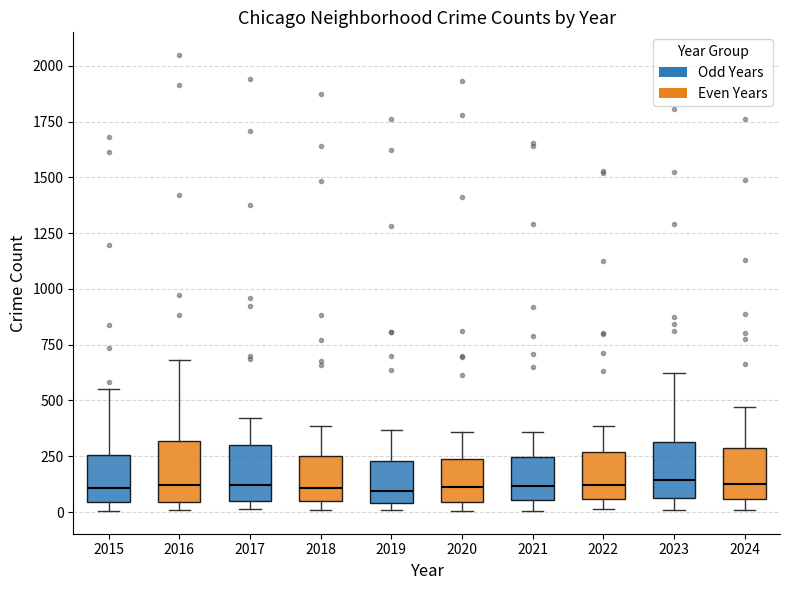

Where does the median line of the box at x = 2019 sit on the y-axis? The values are not printed on the chart, so give them approximately, as read against the axis.

100